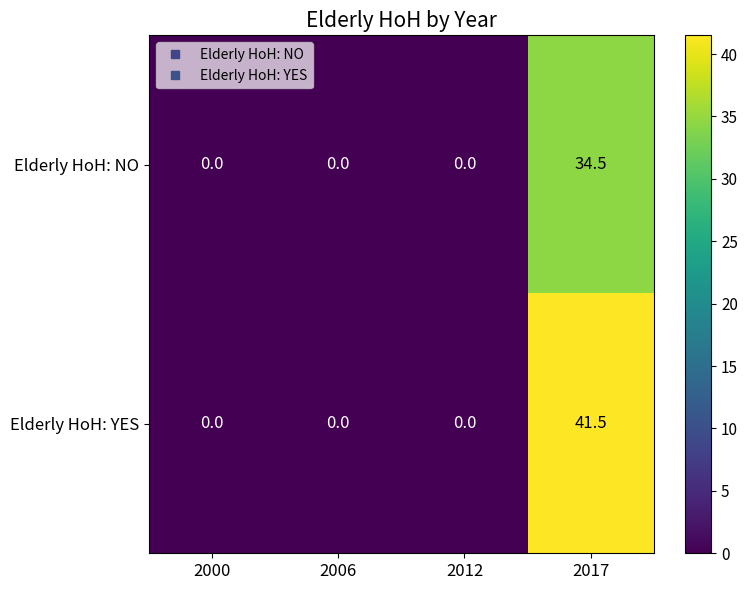

Rank the series by their average value, from lowest to highest.

Elderly HoH: NO, Elderly HoH: YES